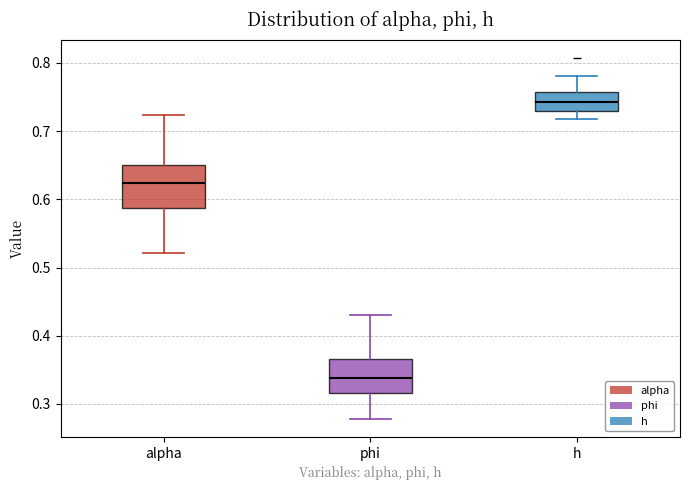

Where is the upper edge of the box for alpha on the y-axis? The values are not printed on the chart, so give them approximately, as read against the axis.

0.65